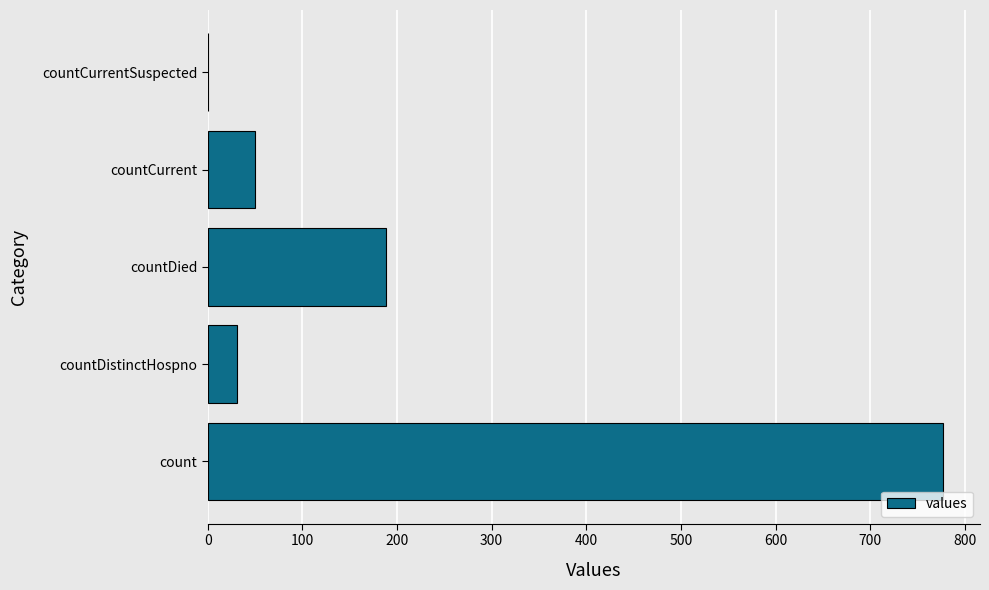

What is the sum of all values?

1046